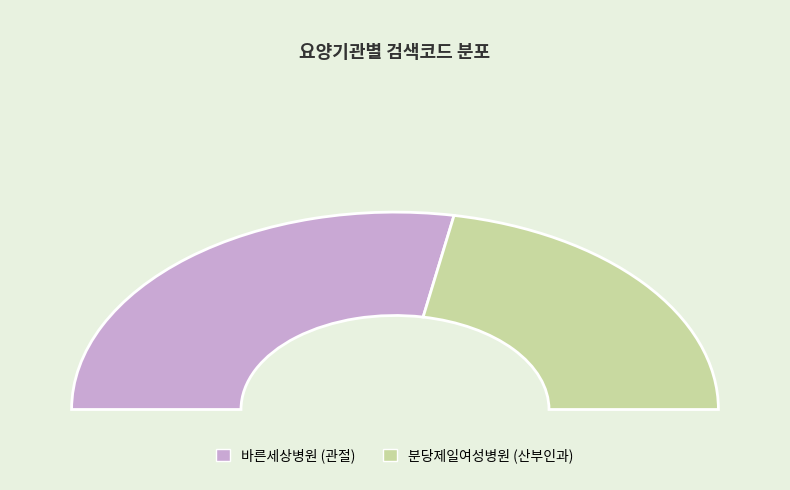

What is the change in value from 바른세상병원 (관절) to 분당제일여성병원 (산부인과)?

-9